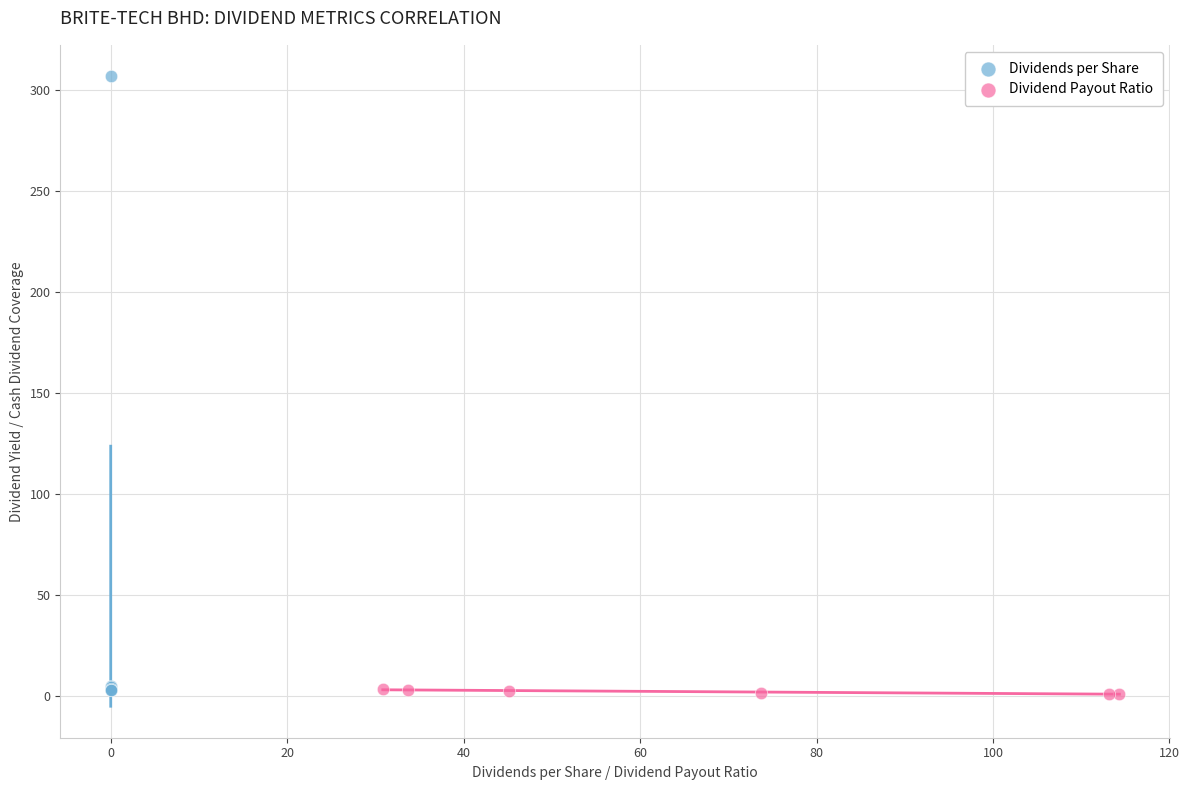

Which series has the widest spread of Y values?

Dividends per Share